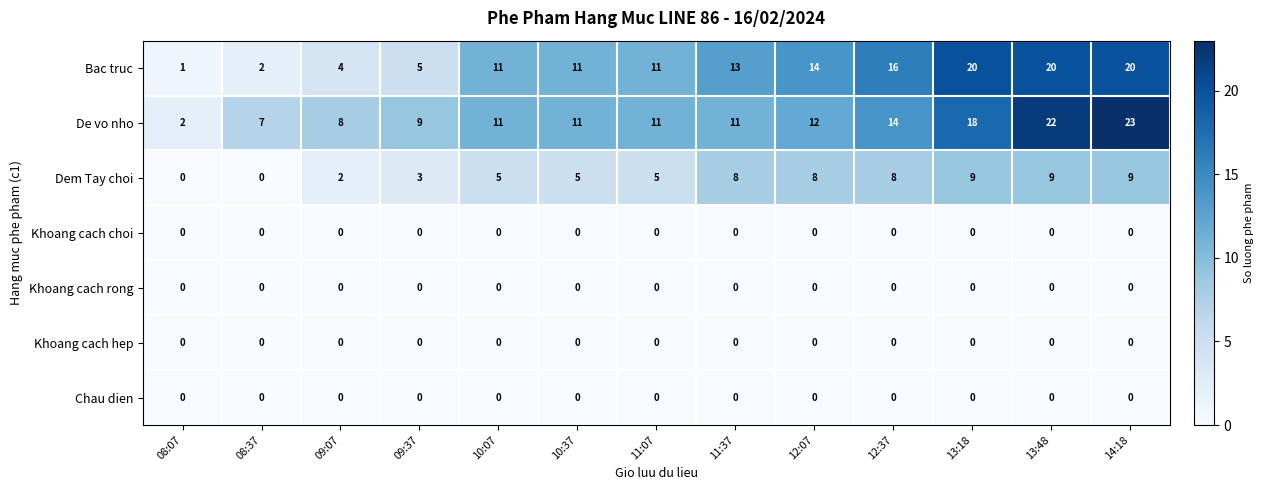

What is the total value across all series at 09:07?

14